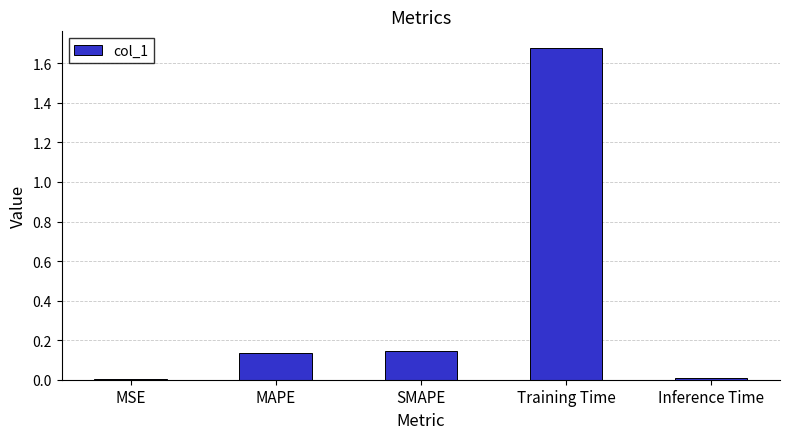

At which category does the chart reach its peak across all series?

Training Time